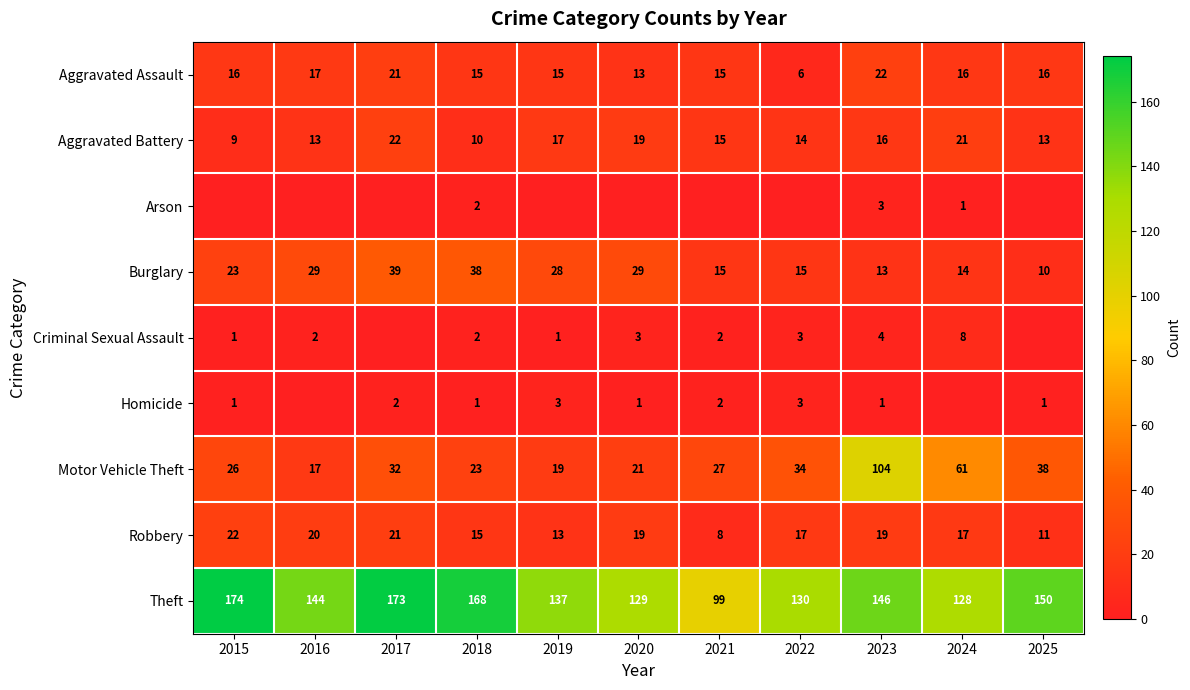

The value of Robbery at 2018 is 15. True or false?

True